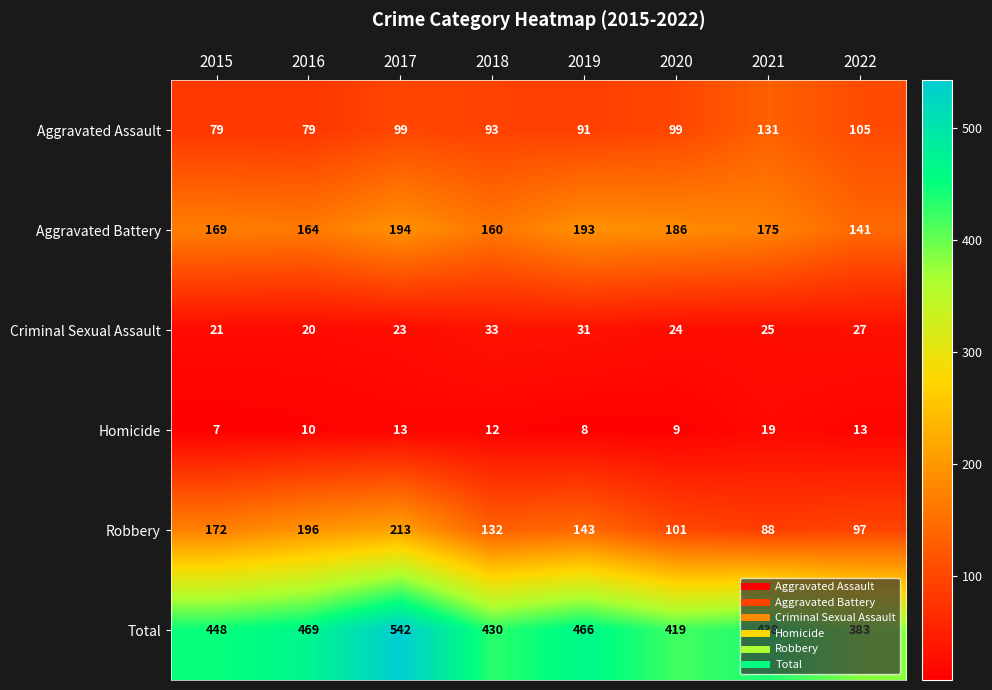

Which category has the lowest value in the Criminal Sexual Assault series?

2016